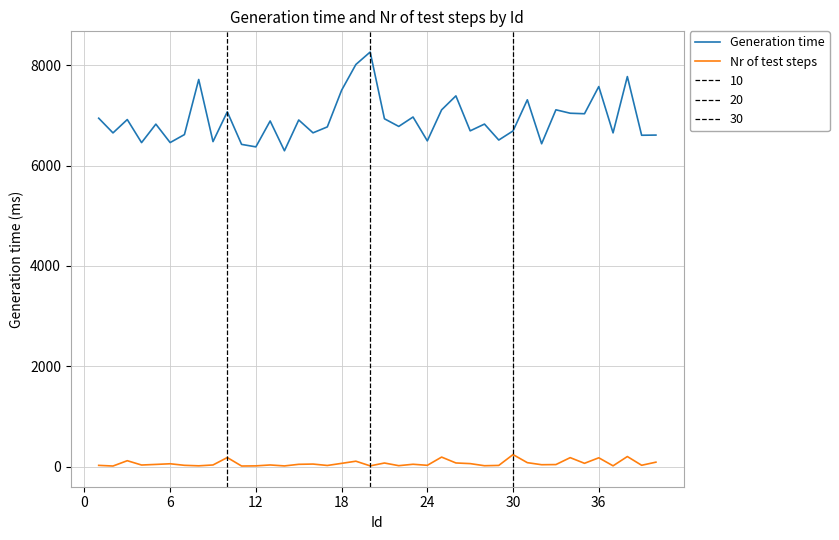

True or false: Nr of test steps and Generation time intersect in this chart.

False